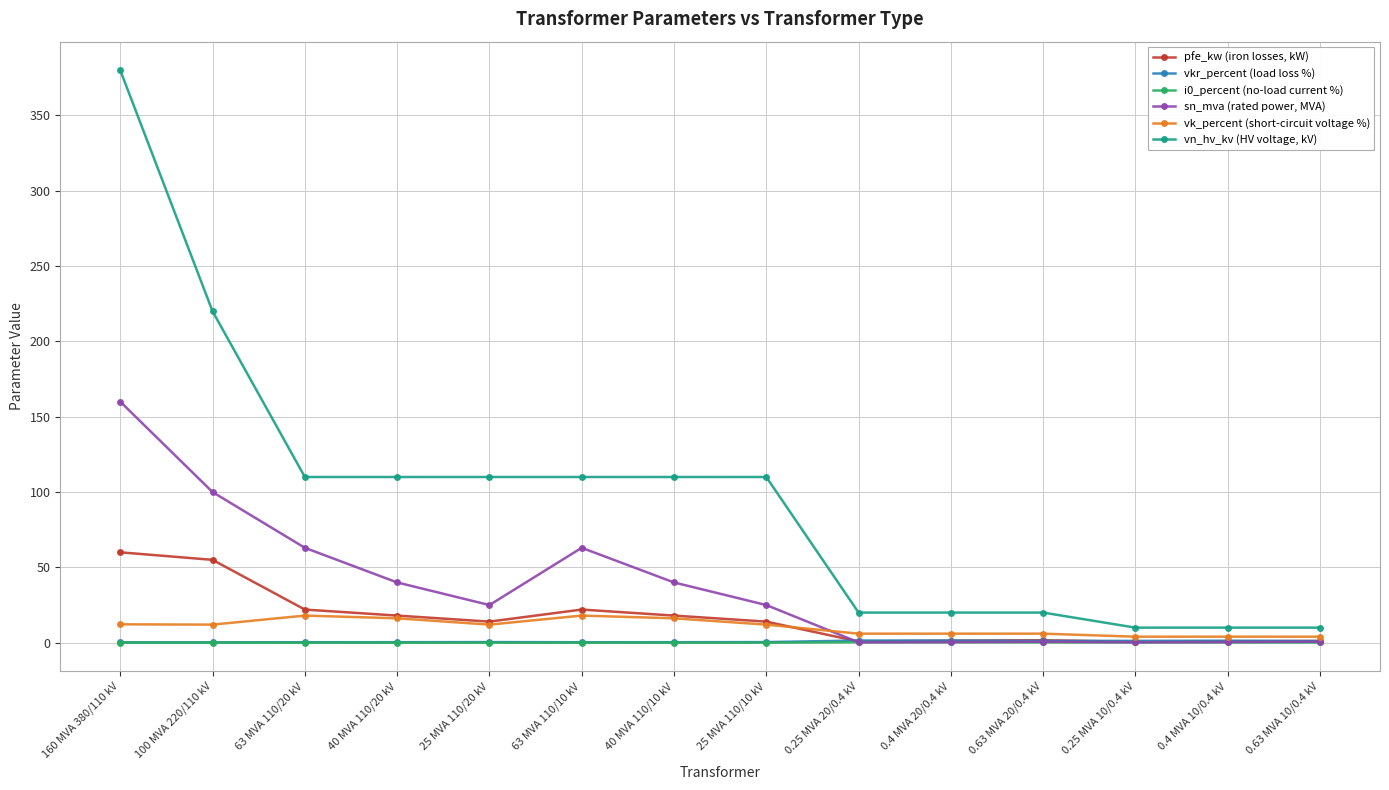

What is the average value of the vn_hv_kv (HV voltage, kV) series?

96.4